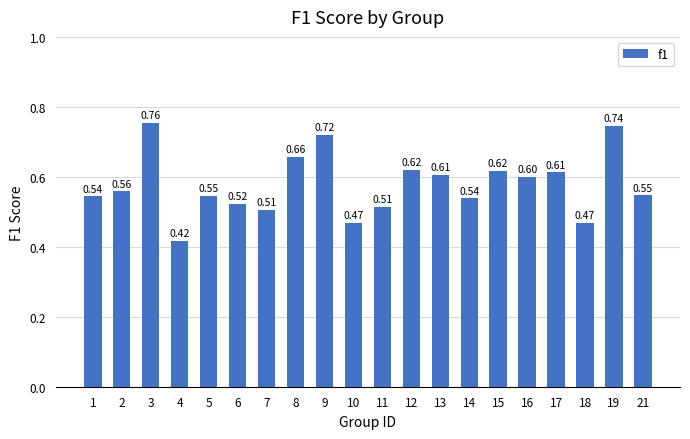

Between 11 and 4, which is larger?

11